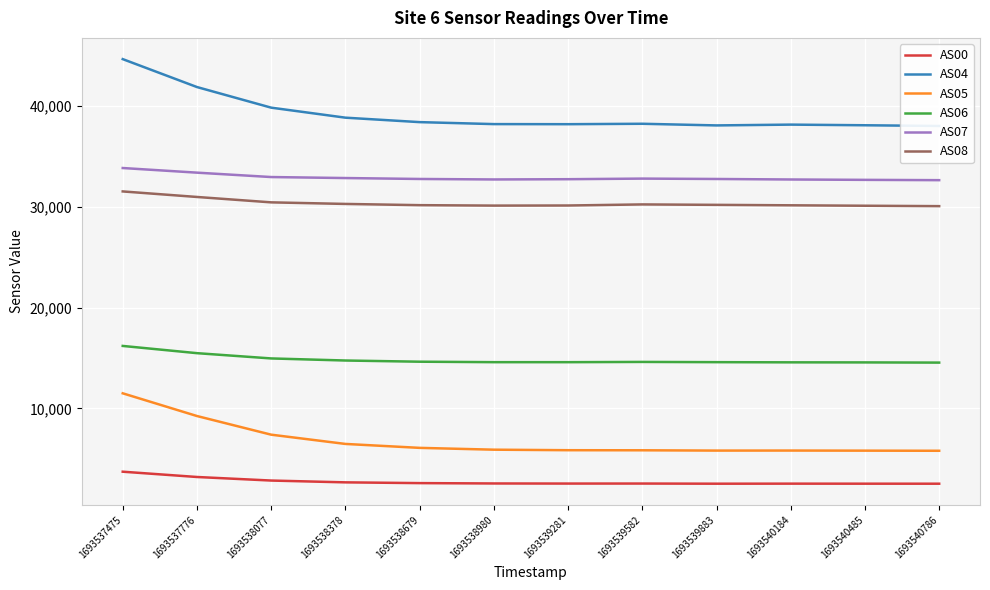

Is the value of AS00 at 1693540485 greater than the value of AS04 at 1693540485?

No